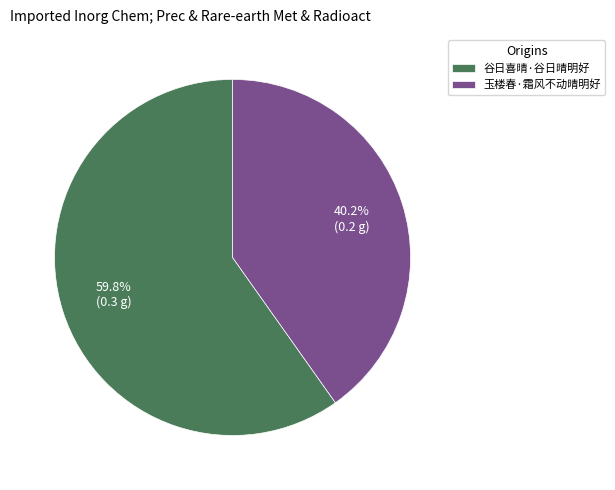

To the nearest percent, what is the average slice percentage?

50%